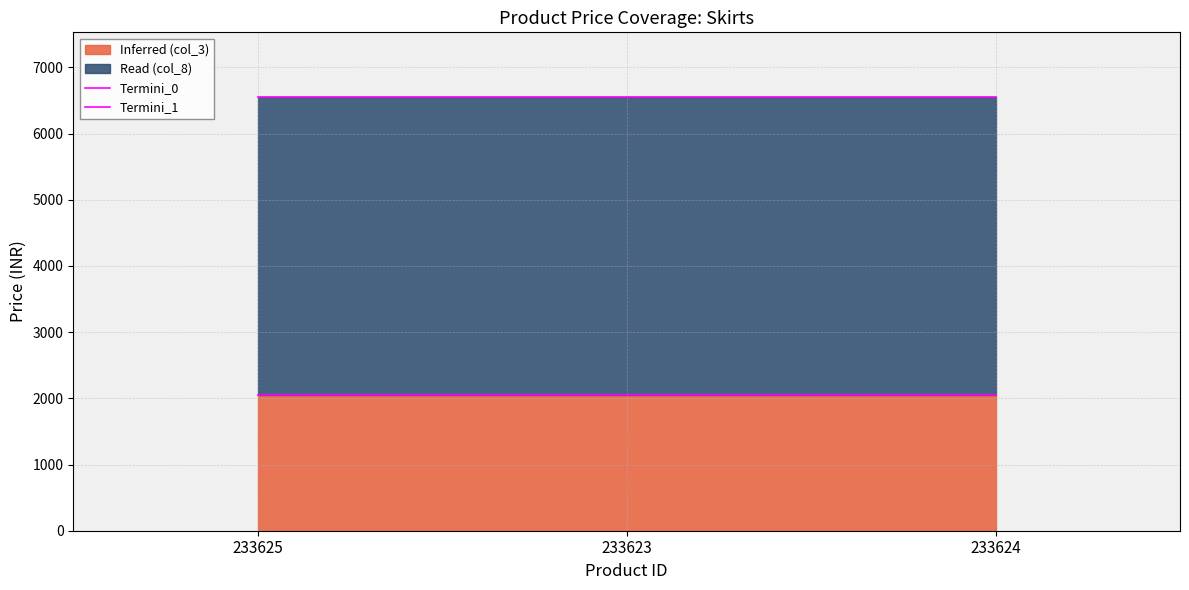

What is the spread (max minus min) of values at 233625?

4499